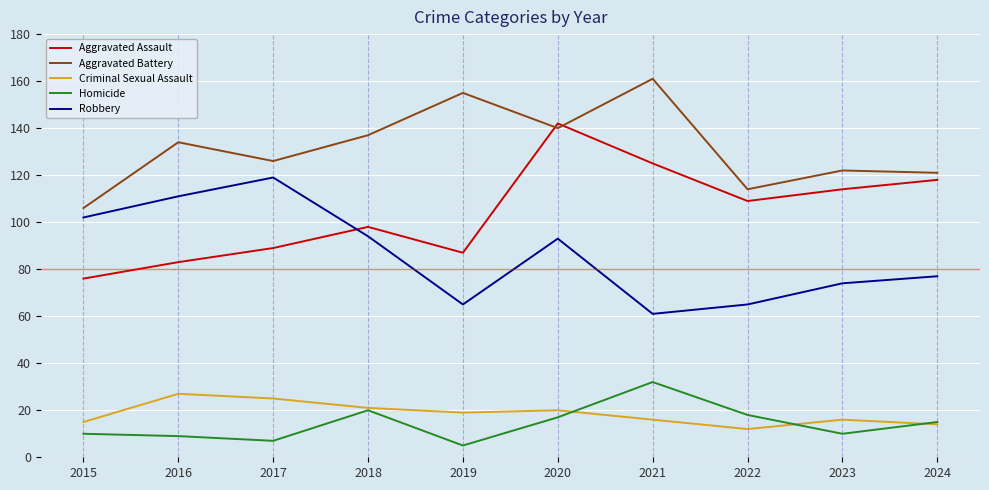

List the labels in order of Aggravated Assault value, largest first.

2020, 2021, 2024, 2023, 2022, 2018, 2017, 2019, 2016, 2015